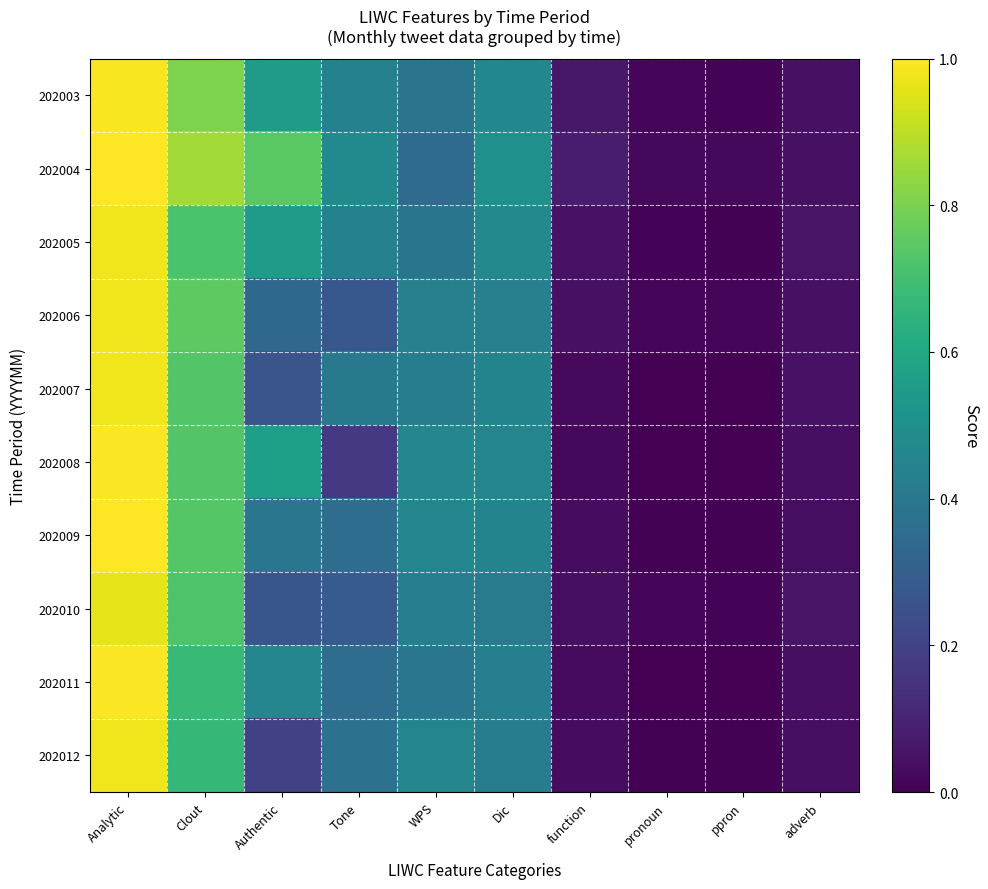

How many data points does each series have?

10